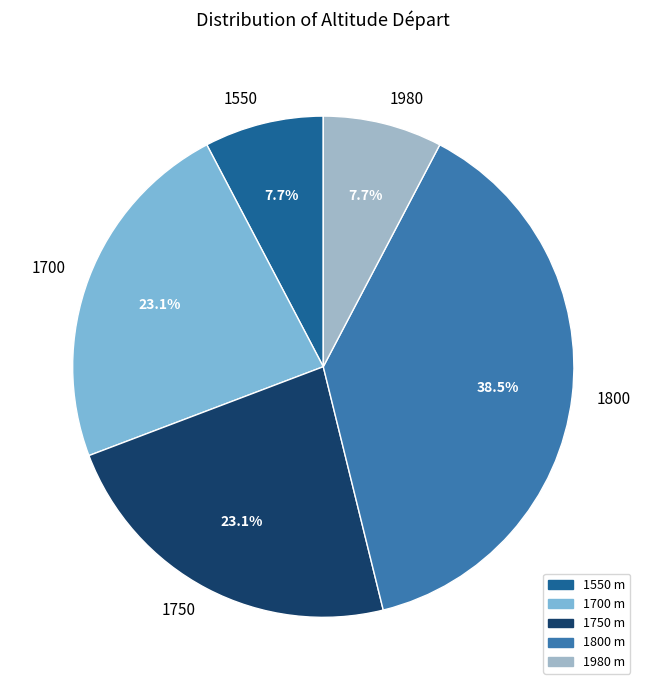

Is there a majority slice in this chart?

No